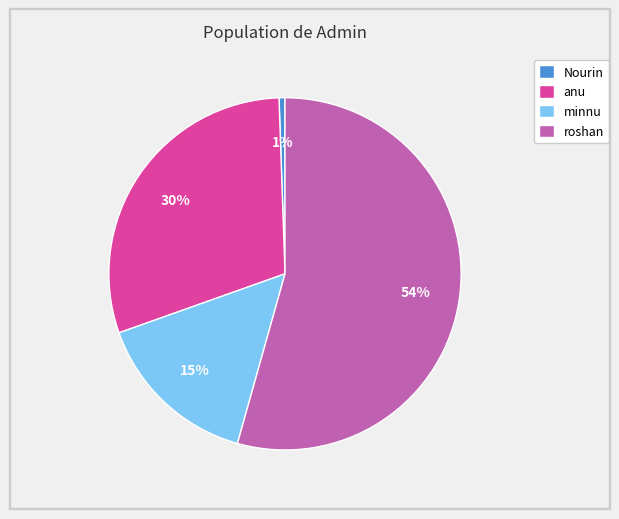

To the nearest percent, what portion does roshan represent?

54%